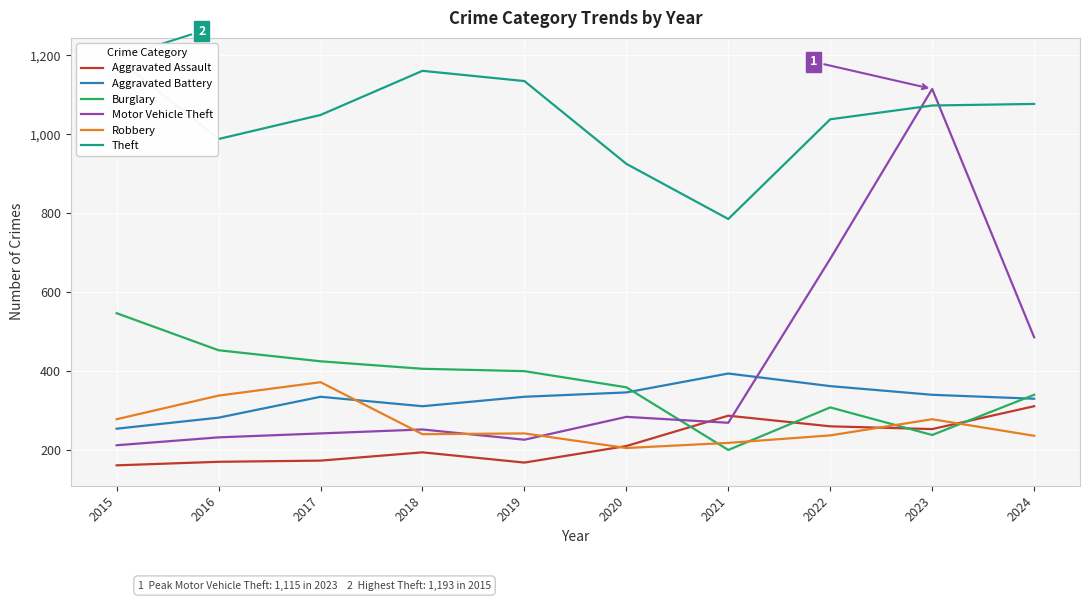

Where is Aggravated Assault nearest to the value 235?

2023